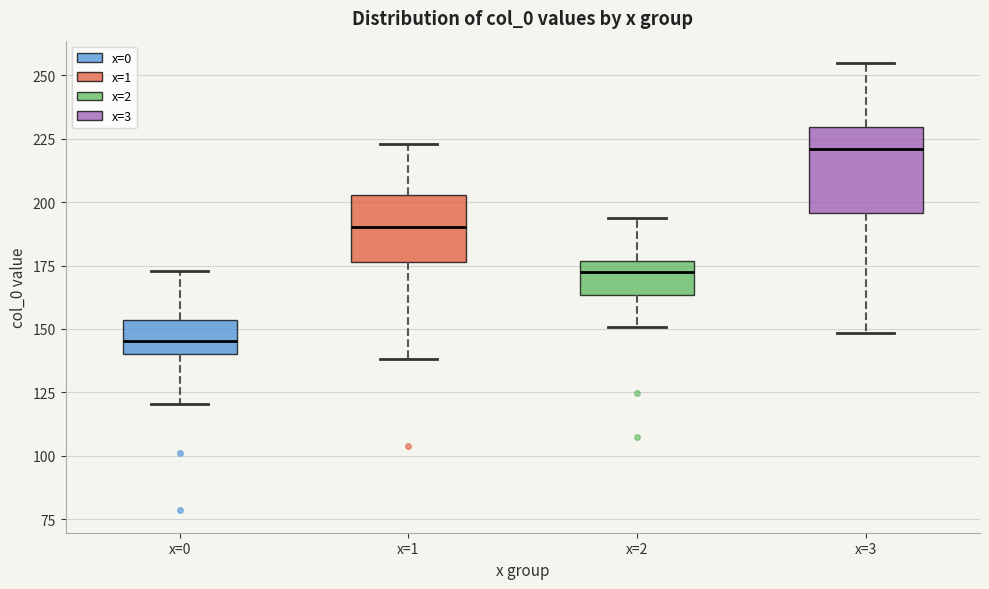

Where does the lower whisker of the box for x=1 end on the y-axis? The values are not printed on the chart, so give them approximately, as read against the axis.

140